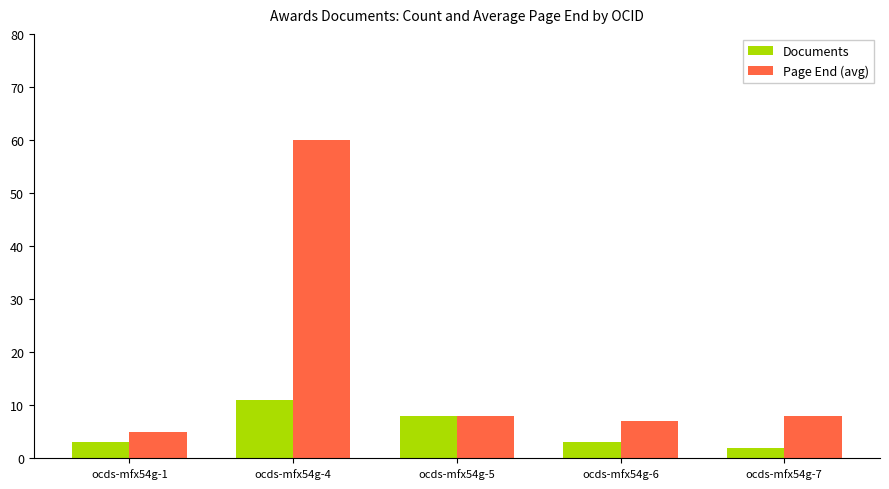

What is the spread (max minus min) of values at ocds-mfx54g-7?

6